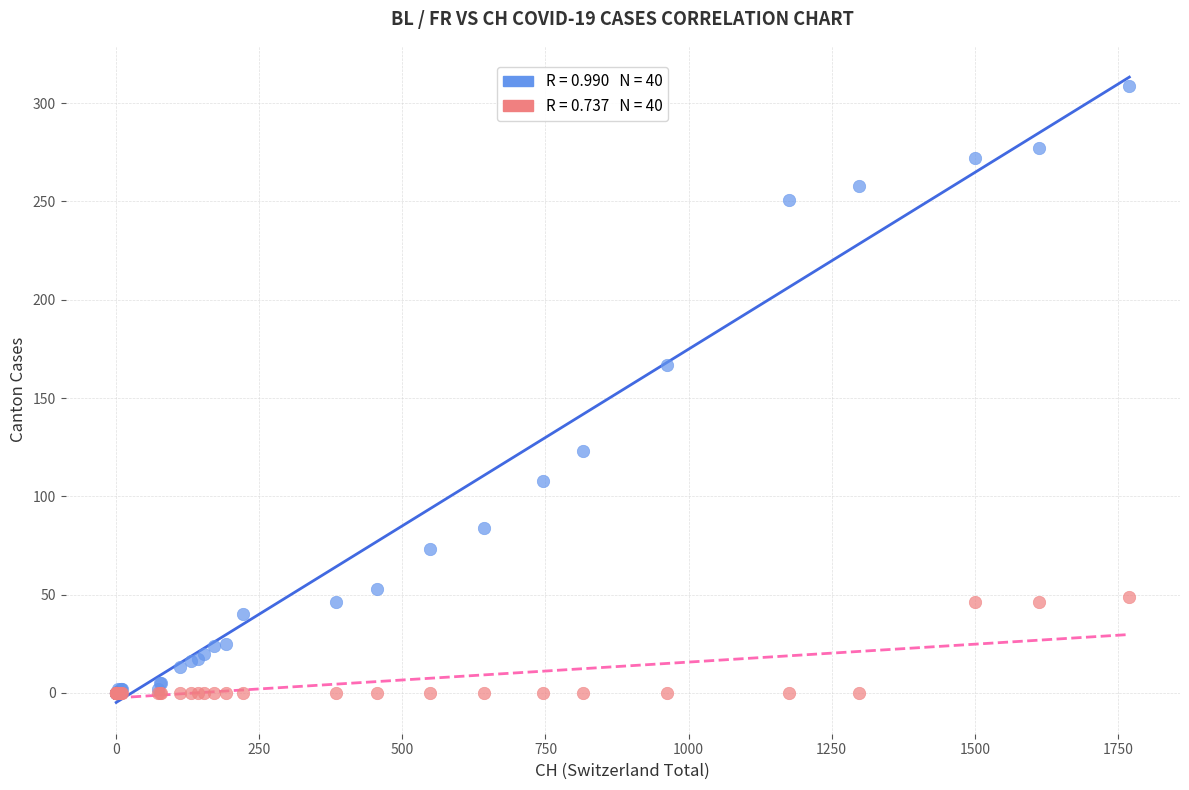

Across all series, what Y value is closest to 154?

167